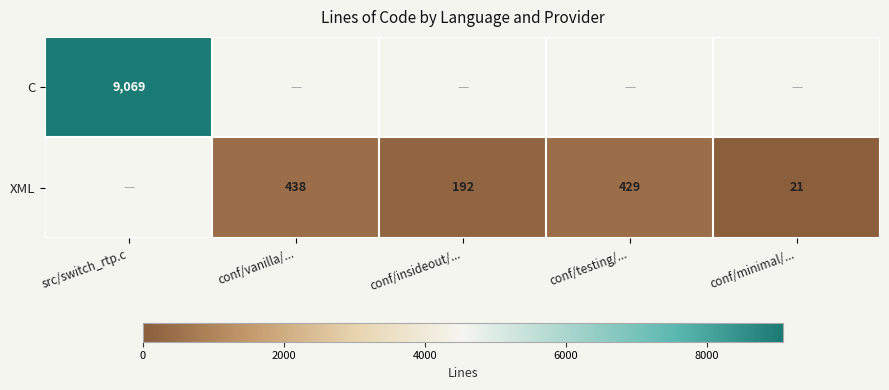

The value of C at src/switch_rtp.c is 12359. True or false?

False